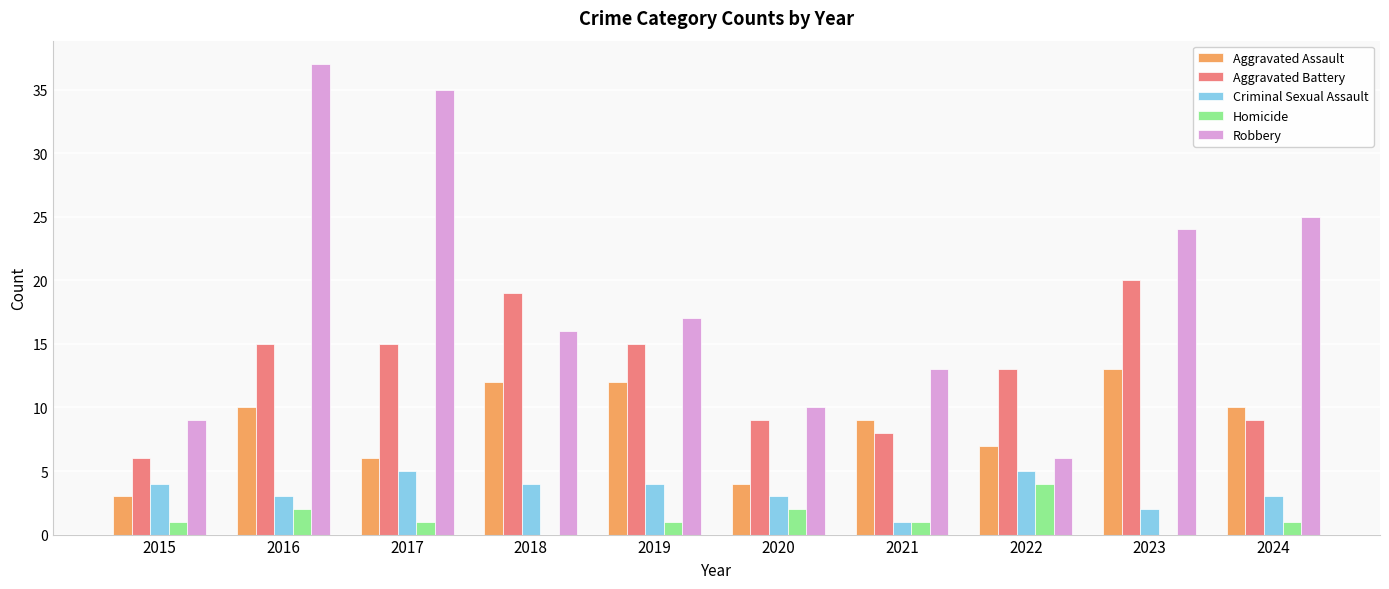

What is the average value of the Aggravated Battery series?

13